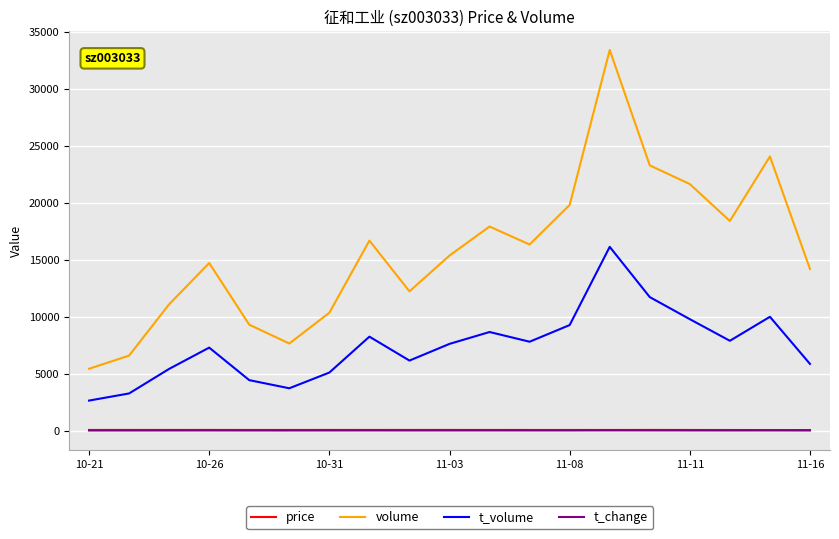

How many lines are shown in the chart?

4